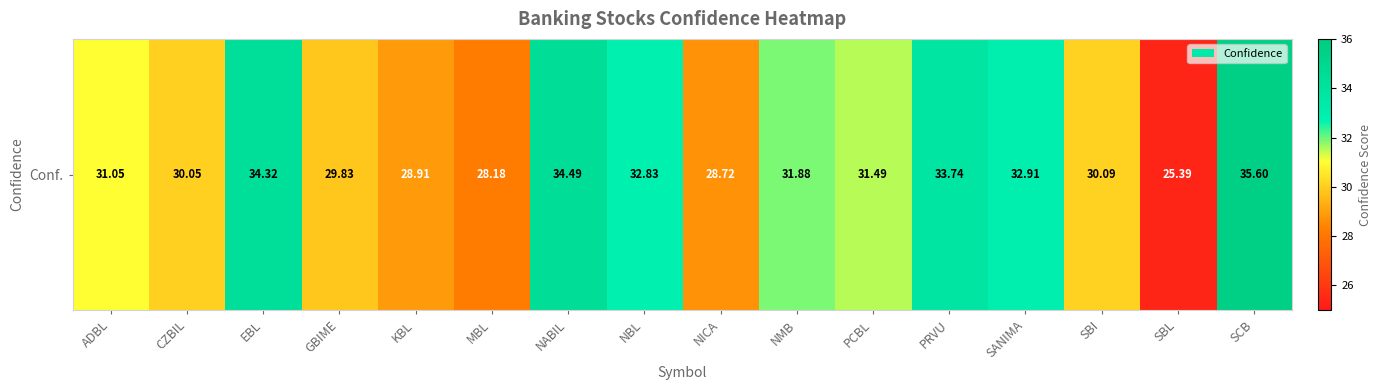

Where is the data nearest to the value 30?

CZBIL